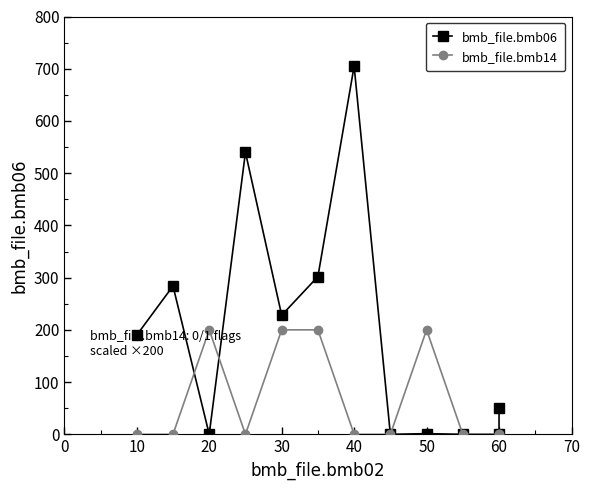

Where is the first local minimum for bmb_file.bmb06?

20